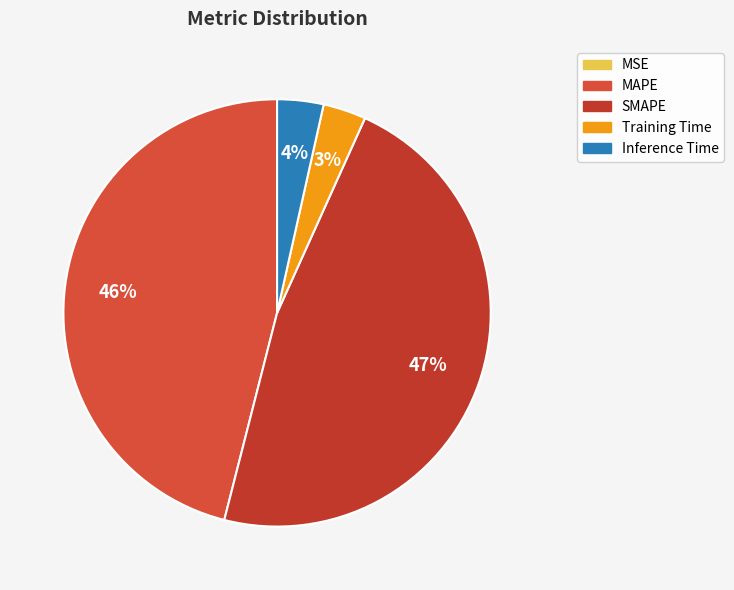

What is the largest slice in the pie chart?

SMAPE